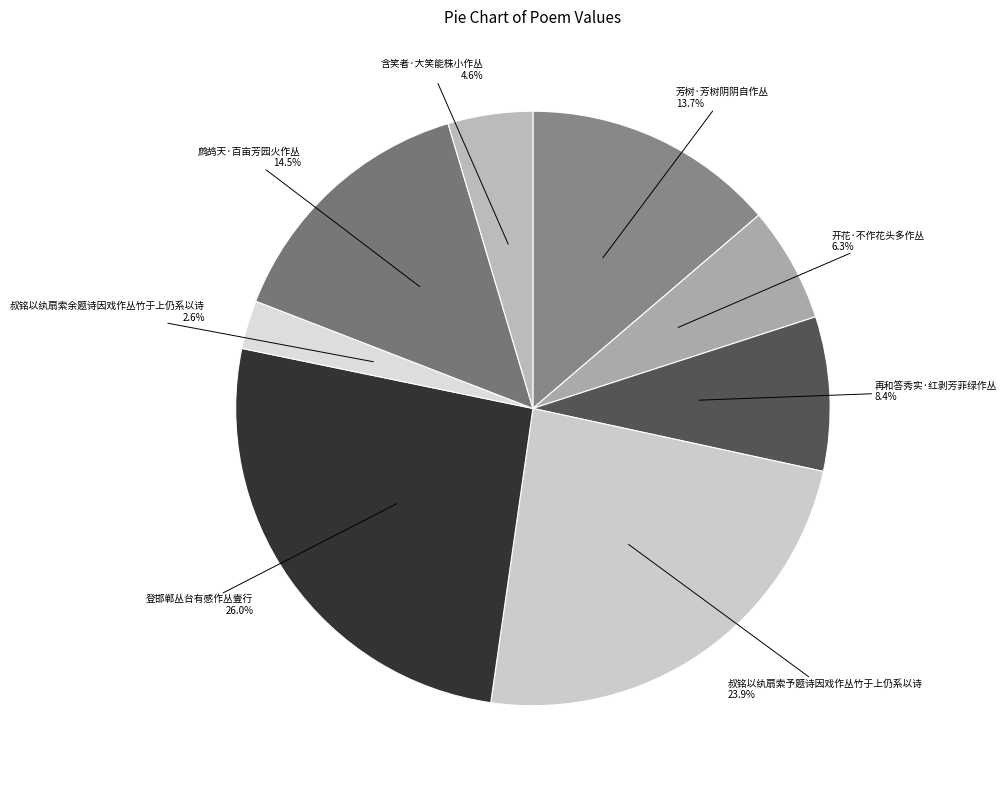

To the nearest percent, what is the difference between the 开花·不作花头多作丛 and 再和答秀实·红剥芳菲绿作丛 slice percentages?

2%